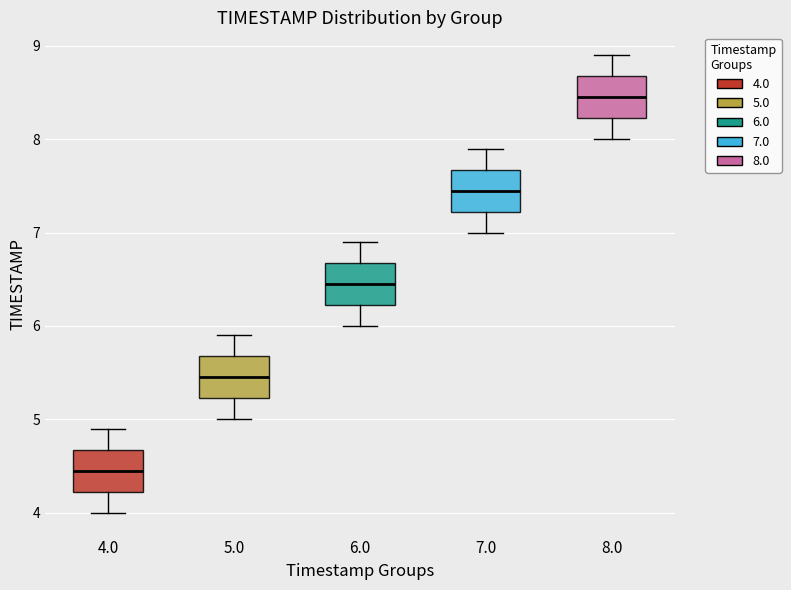

Reading left to right, transcribe this box plot: for each box, give where its median line is, the range the box spans, and where its two whiskers end, as read against the y-axis. The values are not printed on the chart, so give them approximately, as read against the axis.

4.0: median 4.5, box 4.2 to 4.7, whiskers 4.0 to 4.9
5.0: median 5.5, box 5.2 to 5.7, whiskers 5.0 to 5.9
6.0: median 6.5, box 6.2 to 6.7, whiskers 6.0 to 6.9
7.0: median 7.5, box 7.2 to 7.7, whiskers 7.0 to 7.9
8.0: median 8.5, box 8.2 to 8.7, whiskers 8.0 to 8.9